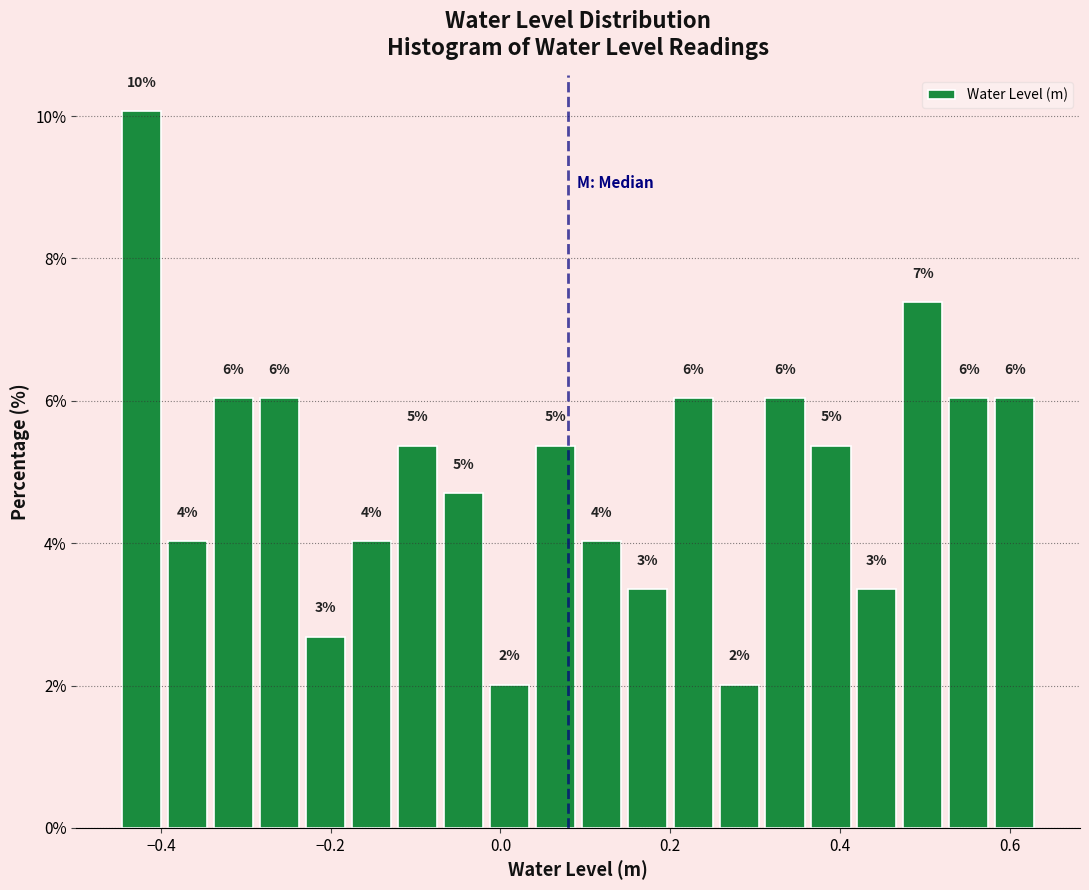

Read against the x-axis, roughly where is the centre of the tallest bar?

-0.42